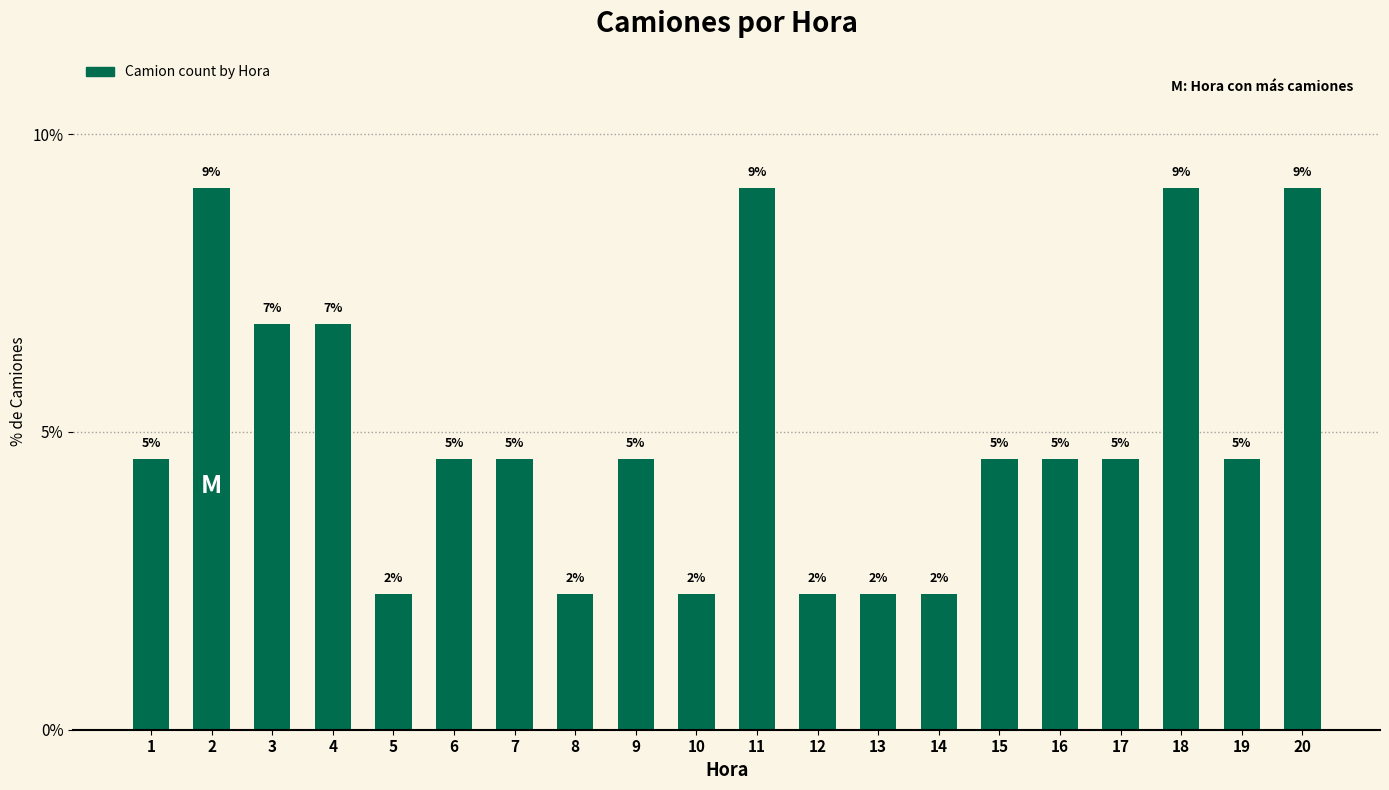

How many bars are there in total?

20